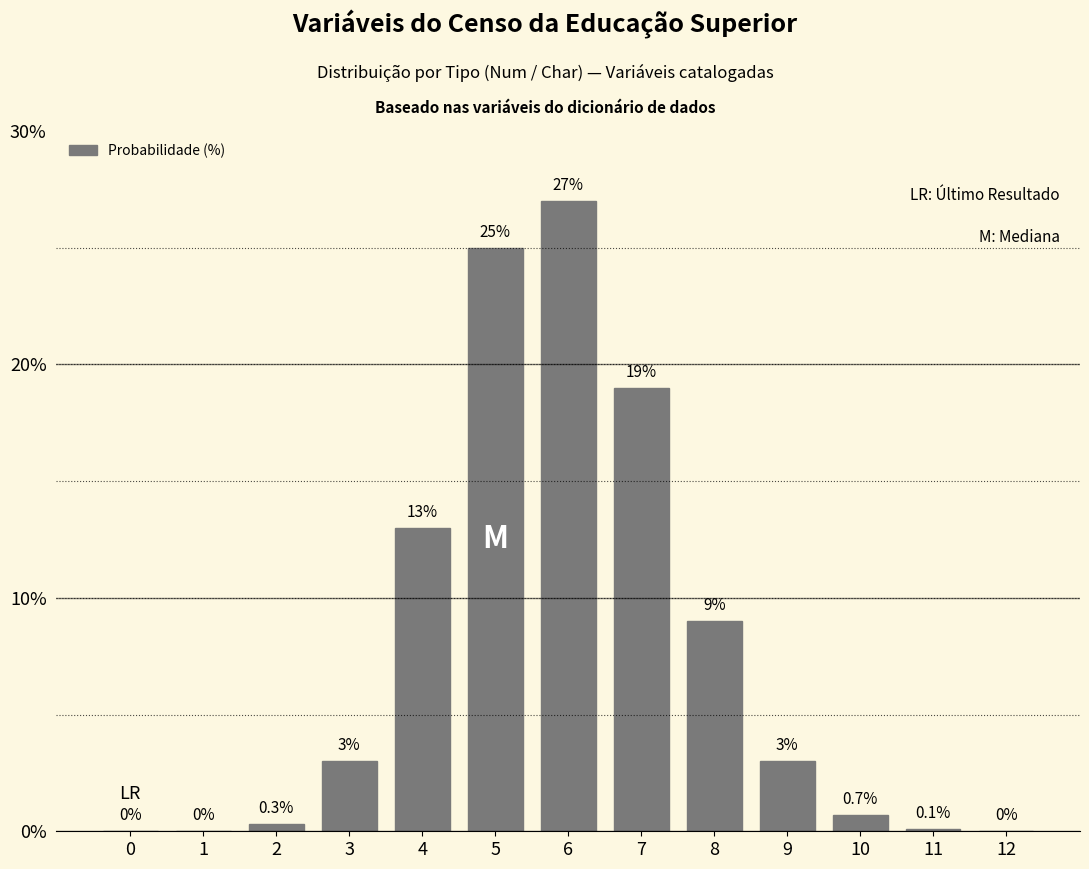

The chart shows a value of 3.0 at 3. True or false?

True